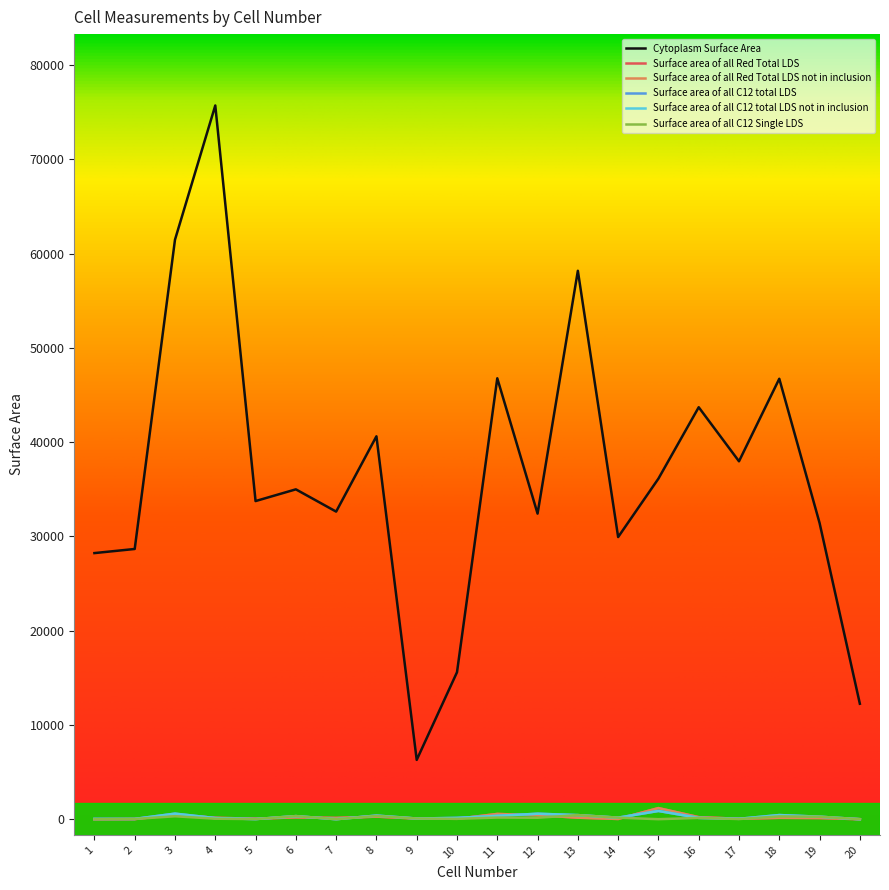

Rank the series at 11 from lowest to highest value.

Surface area of all C12 Single LDS, Surface area of all C12 total LDS, Surface area of all C12 total LDS not in inclusion, Surface area of all Red Total LDS, Surface area of all Red Total LDS not in inclusion, Cytoplasm Surface Area